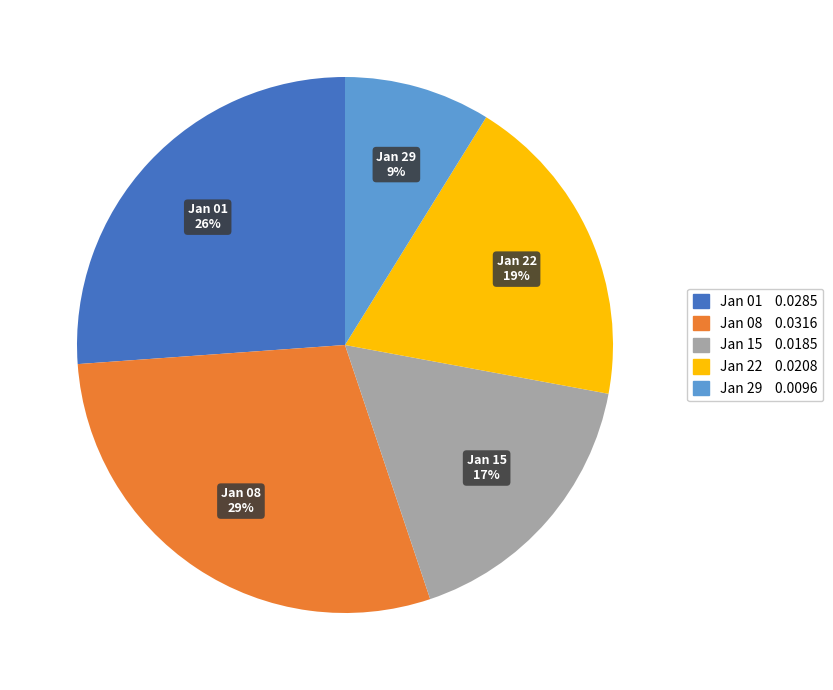

Is there a majority slice in this chart?

No